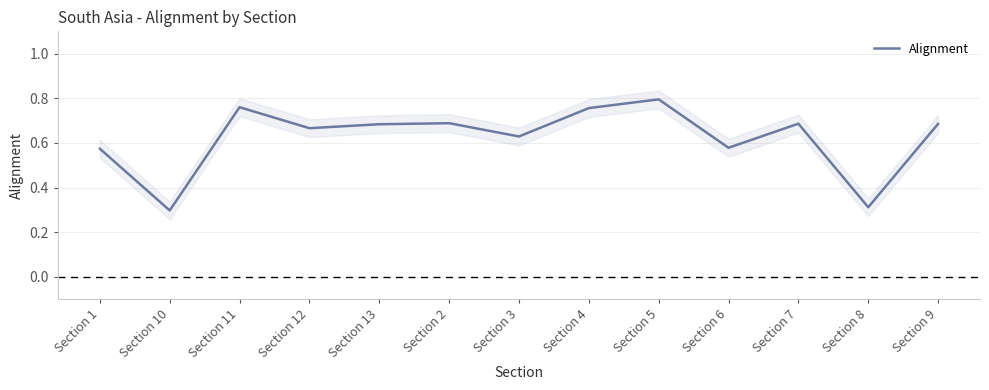

At which category does the chart reach its peak across all series?

Section 5